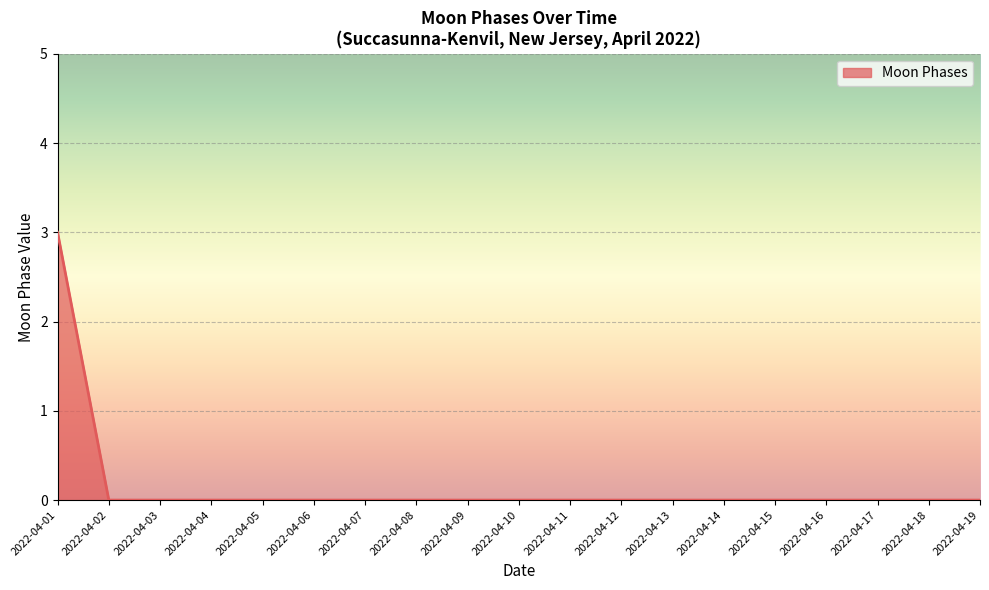

Reading left to right, transcribe all the data shown in this chart.

2022-04-01=3	2022-04-02=0	2022-04-03=0	2022-04-04=0	2022-04-05=0	2022-04-06=0	2022-04-07=0	2022-04-08=0	2022-04-09=0	2022-04-10=0	2022-04-11=0	2022-04-12=0	2022-04-13=0	2022-04-14=0	2022-04-15=0	2022-04-16=0	2022-04-17=0	2022-04-18=0	2022-04-19=0